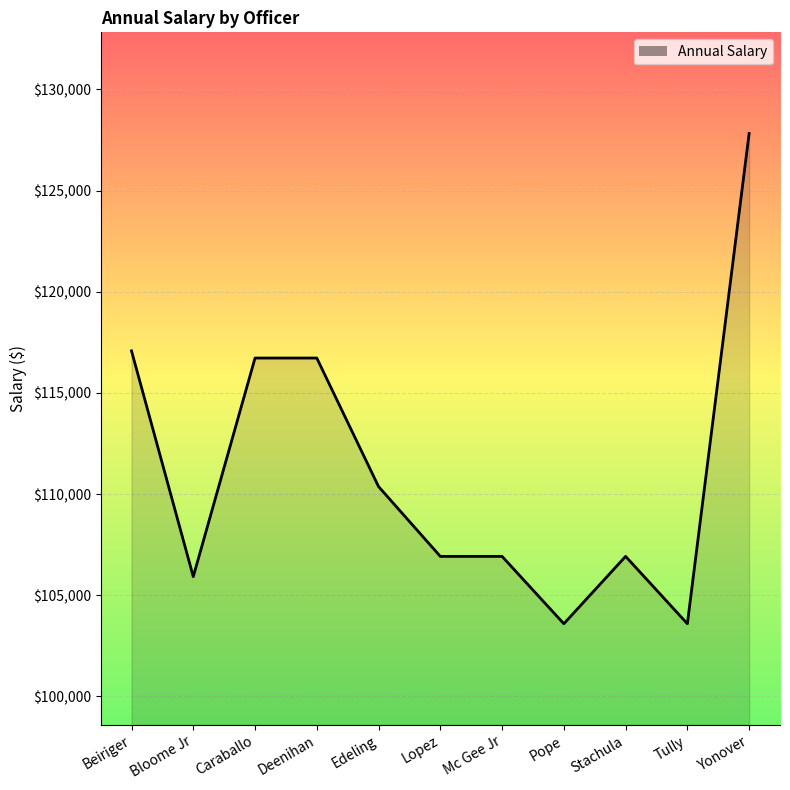

The value at Bloome Jr is 105918. True or false?

True